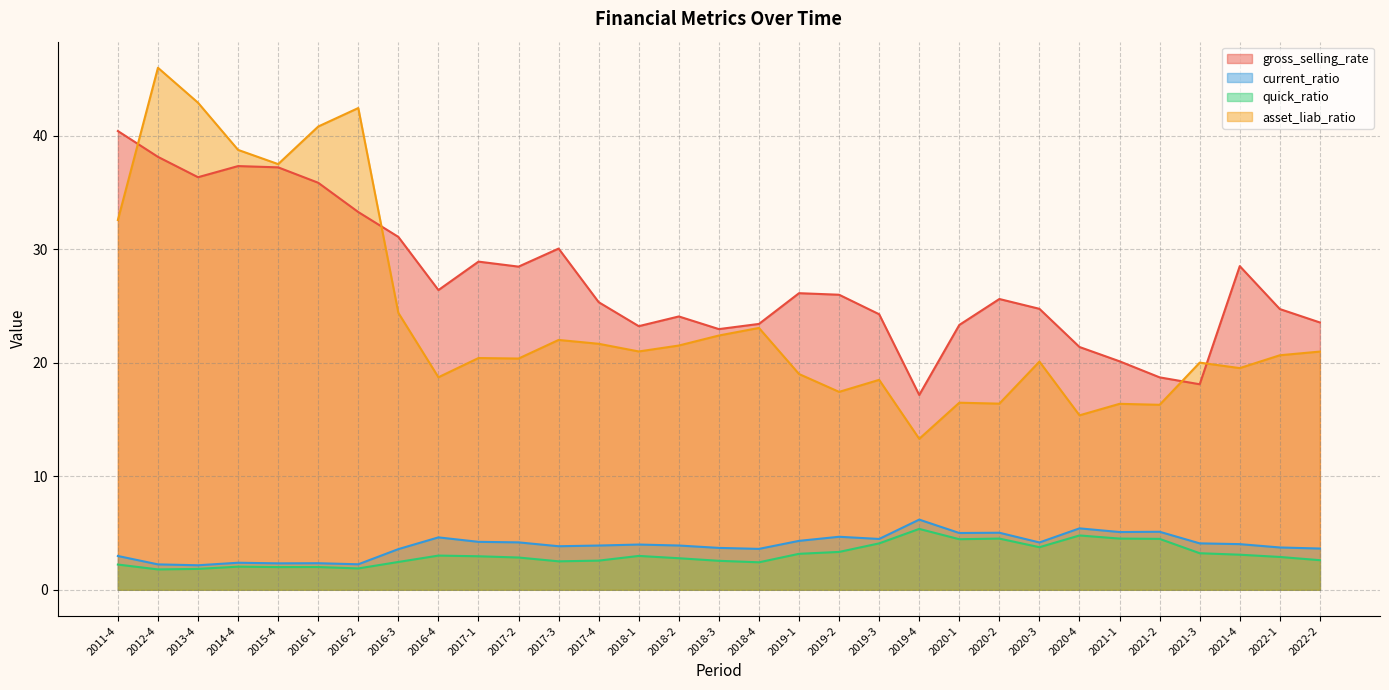

At 2022-1, list the series in order from largest to smallest.

gross_selling_rate, asset_liab_ratio, current_ratio, quick_ratio